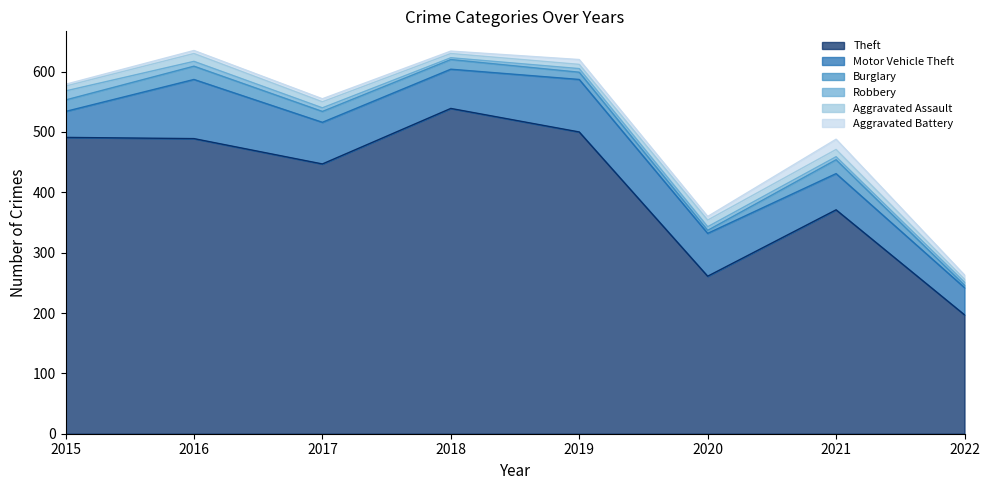

At how many categories does at least one series exceed 236?

7